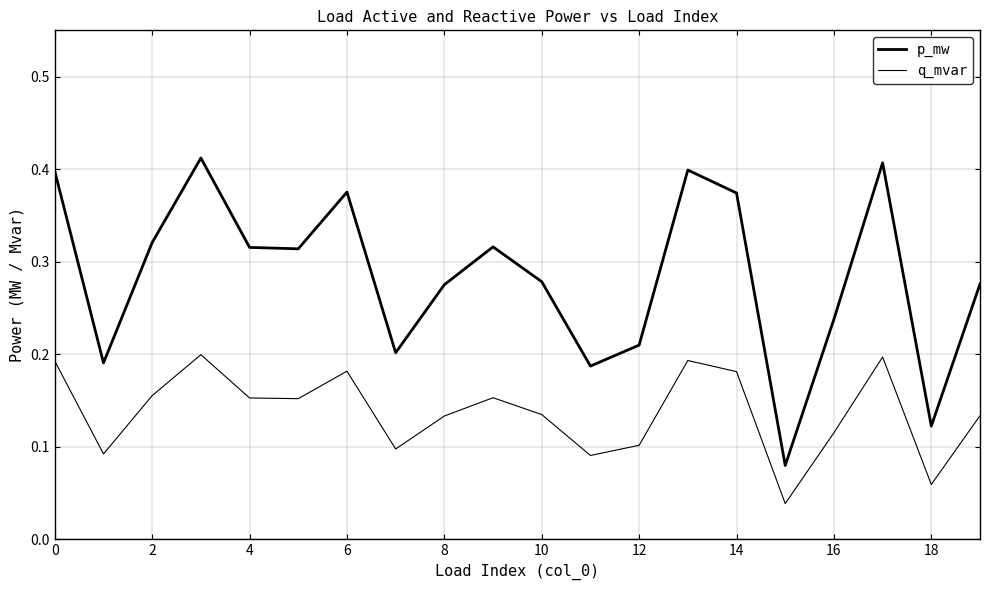

How many interior local peaks does the q_mvar series have?

5